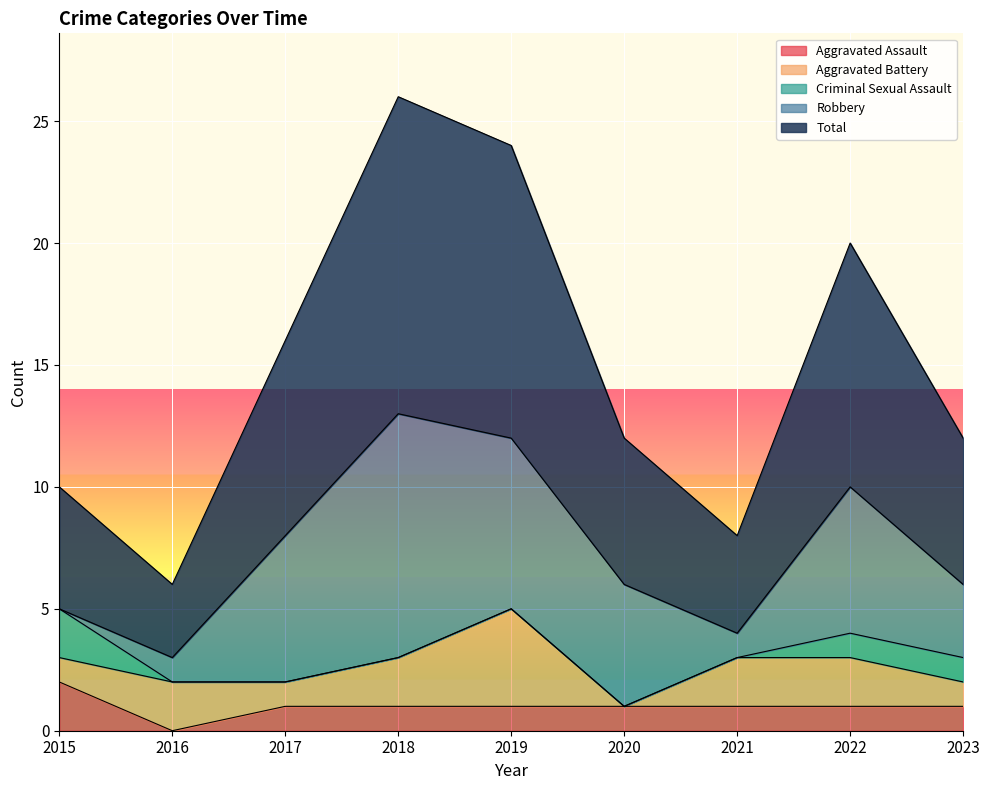

How many values in Robbery are above zero?

8